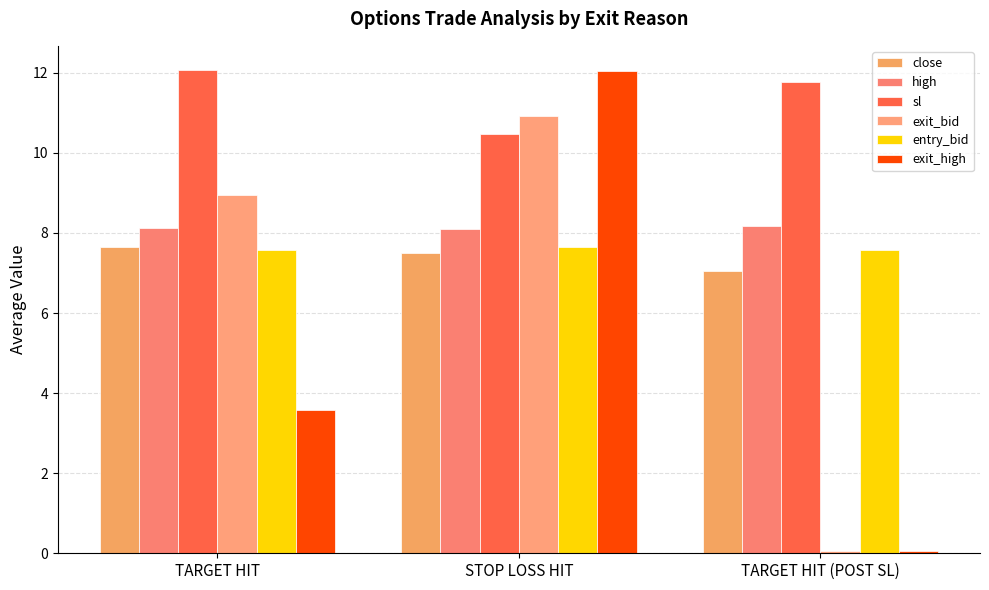

Which label corresponds to the largest value in the chart?

TARGET HIT